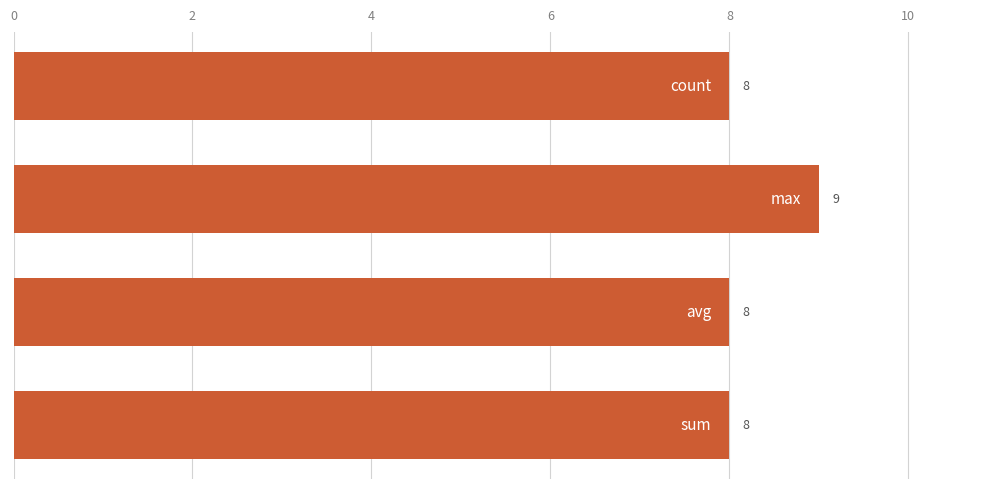

What is the smallest value displayed?

8